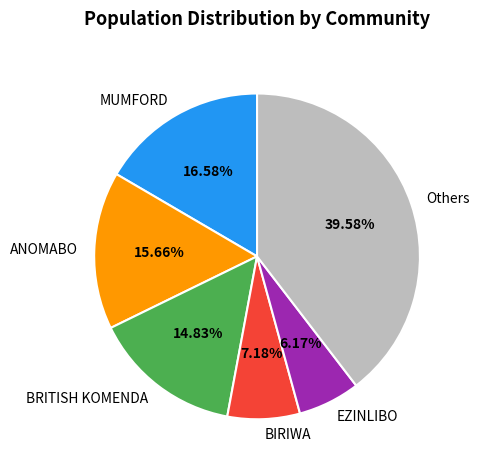

To the nearest percent, what is the difference between the ANOMABO and EZINLIBO slice percentages?

9%